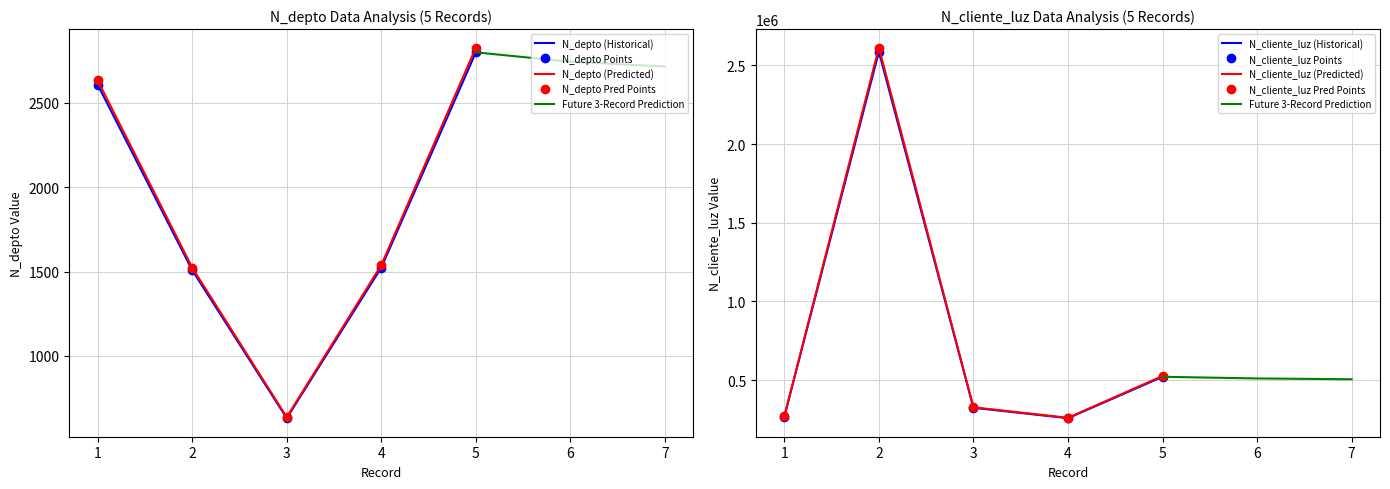

The N_cliente_luz series shows 130040 at 1. True or false?

False